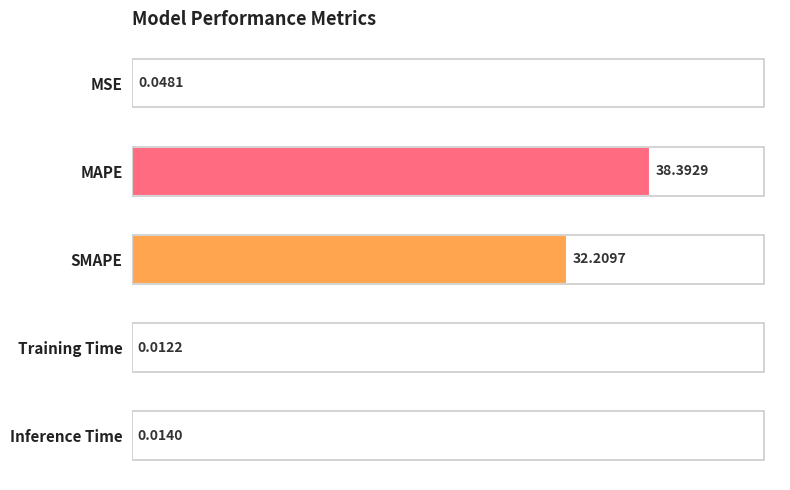

At which label is the value closest to 19?

SMAPE